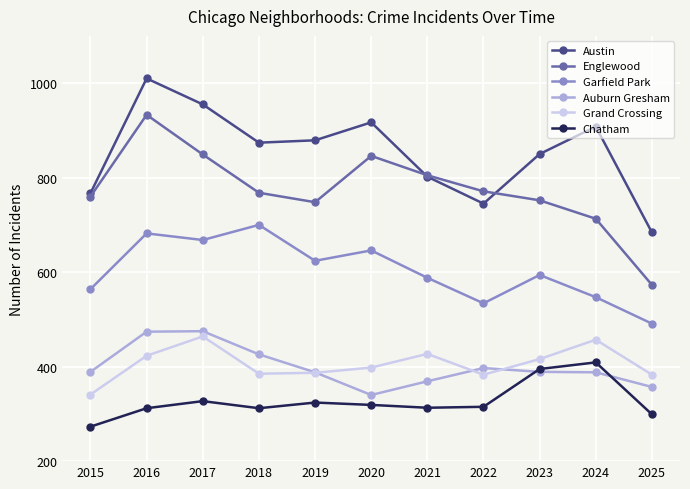

Which series has the largest total across all categories?

Austin